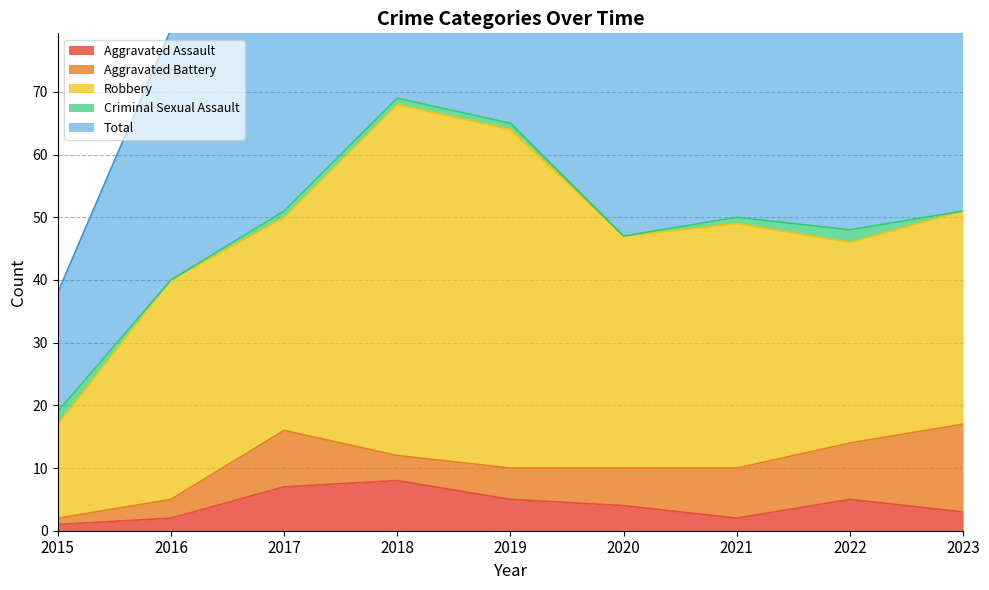

Count the Aggravated Assault values in the range 2 to 5.

6